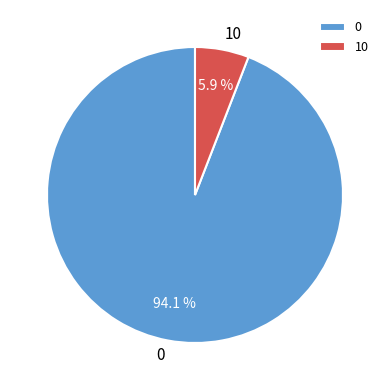

To the nearest percent, what percentage of the pie is 0?

94%